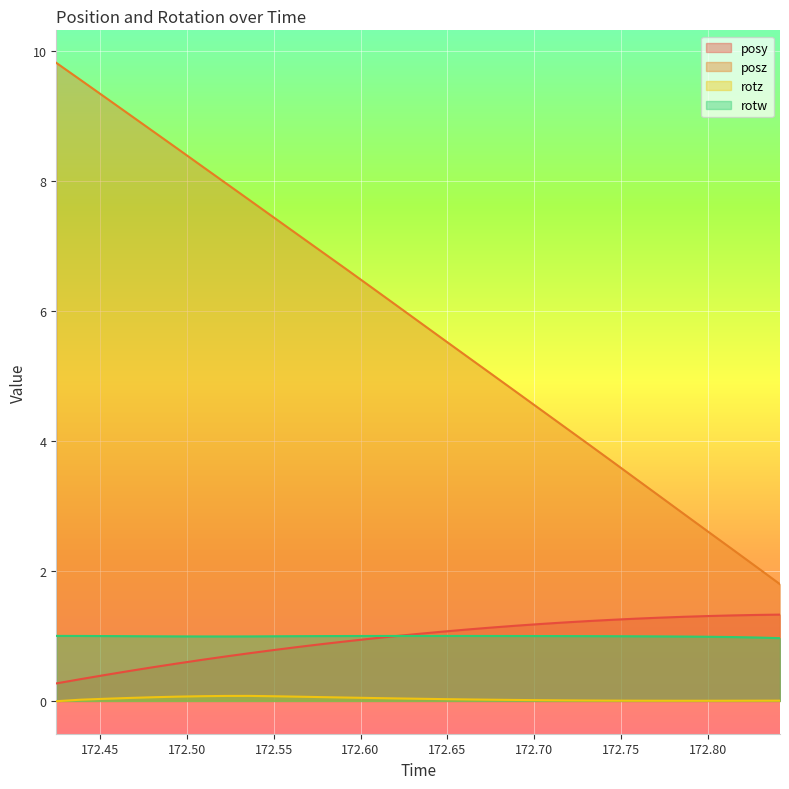

Which category has the highest value in the posz series?

172.4249